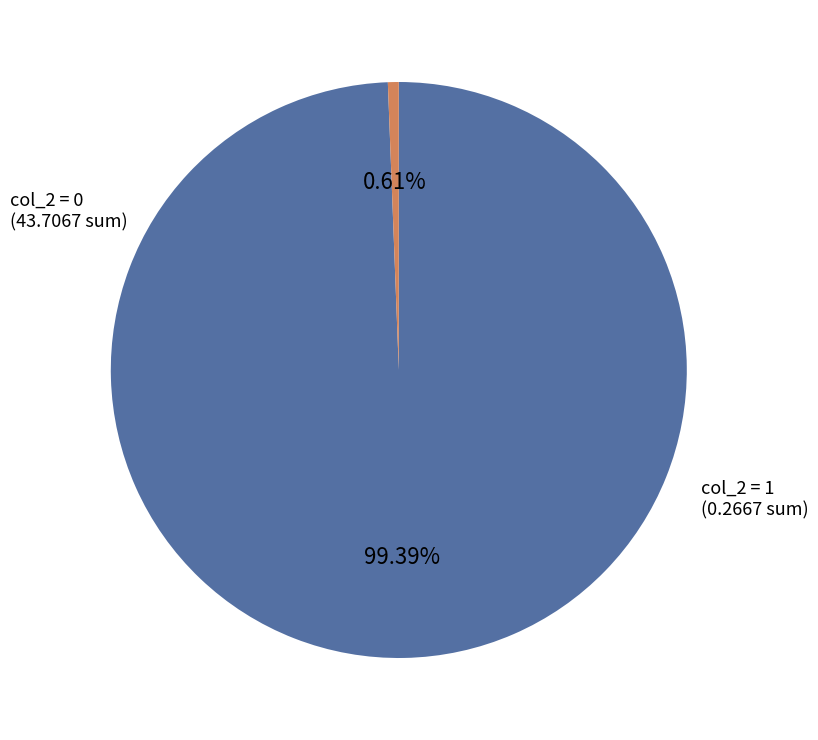

Is there any slice that represents more than half of the pie?

Yes